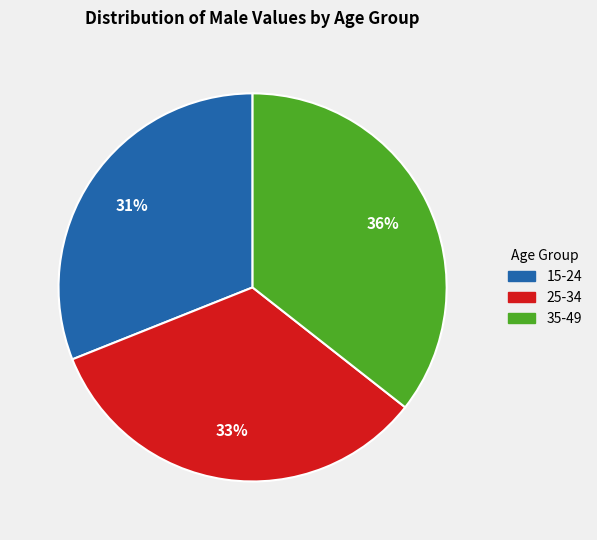

Do 25-34 and 35-49 together represent more than half of the pie?

Yes